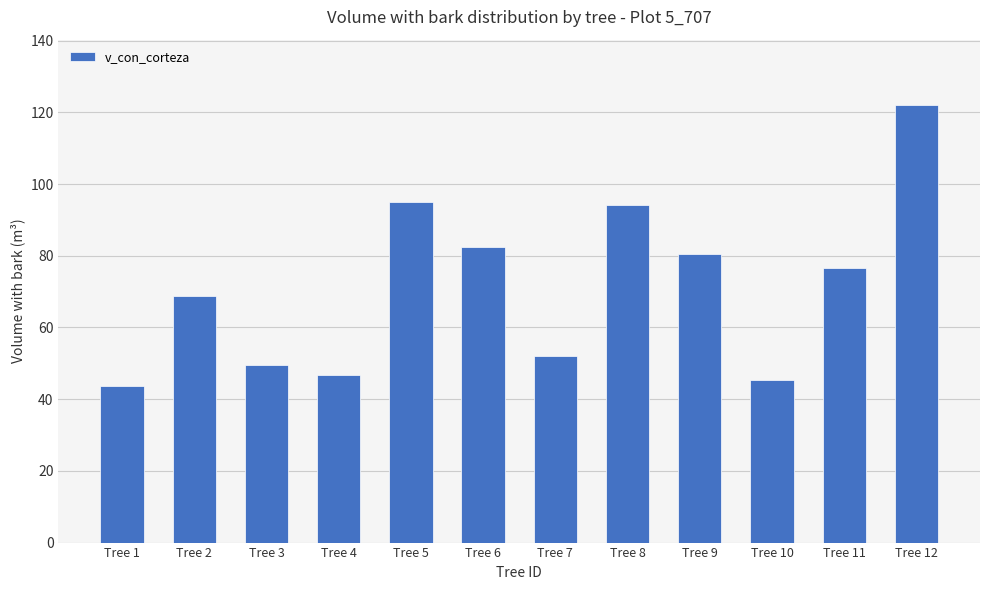

Count the number of categories in the chart.

12